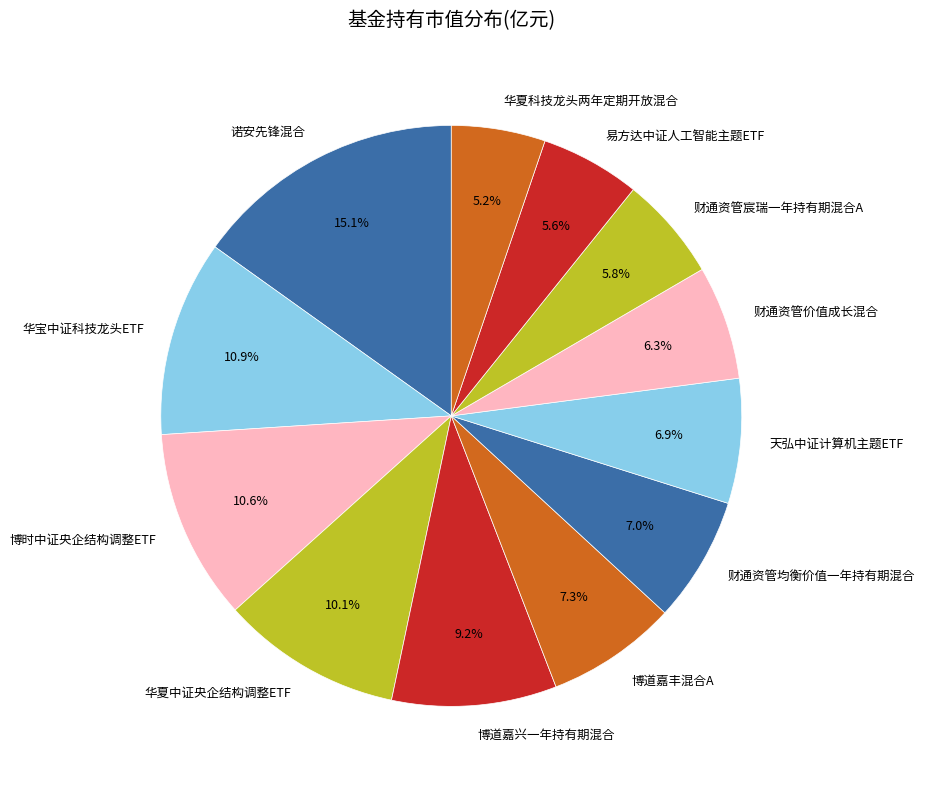

The 华夏中证央企结构调整ETF slice represents 1% of the pie. True or false?

False